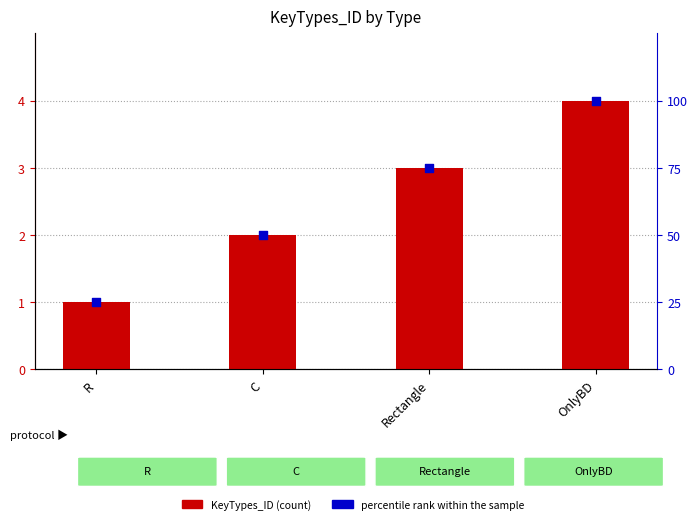

What are all the series names shown in the legend?

KeyTypes_ID, percentile rank within the sample